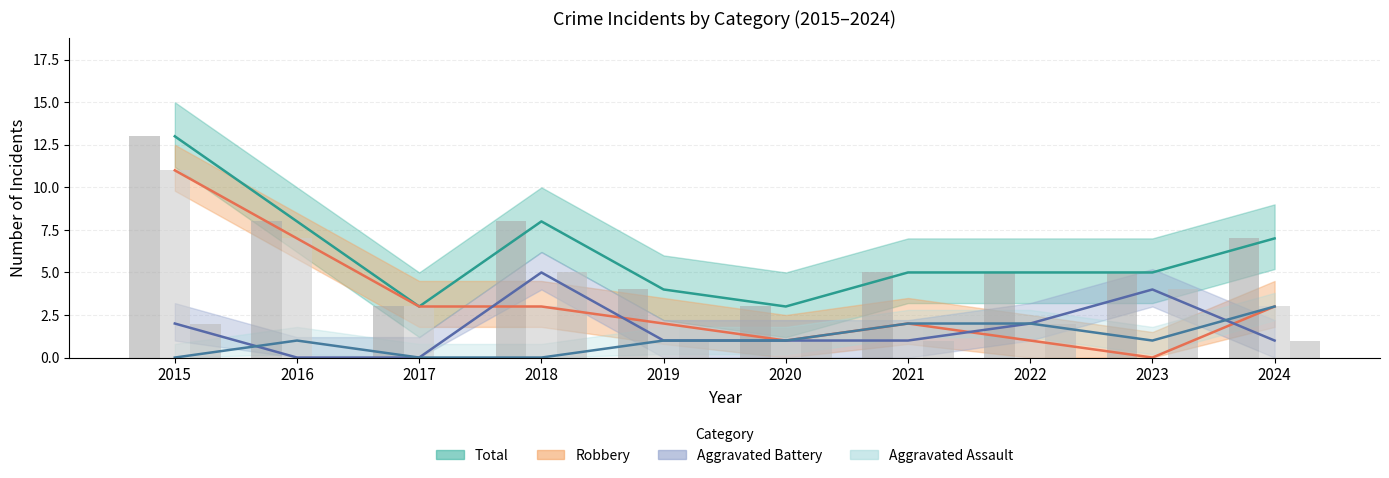

What is the value of the Aggravated Assault bar at the 2nd from the left?

1